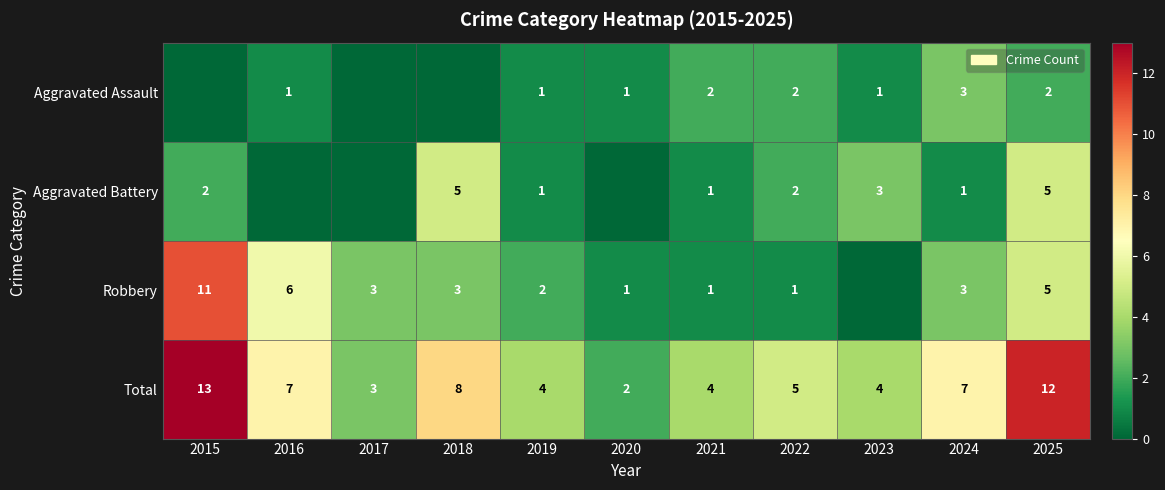

What is the sum of the Aggravated Battery values at 2021 and 2025?

6